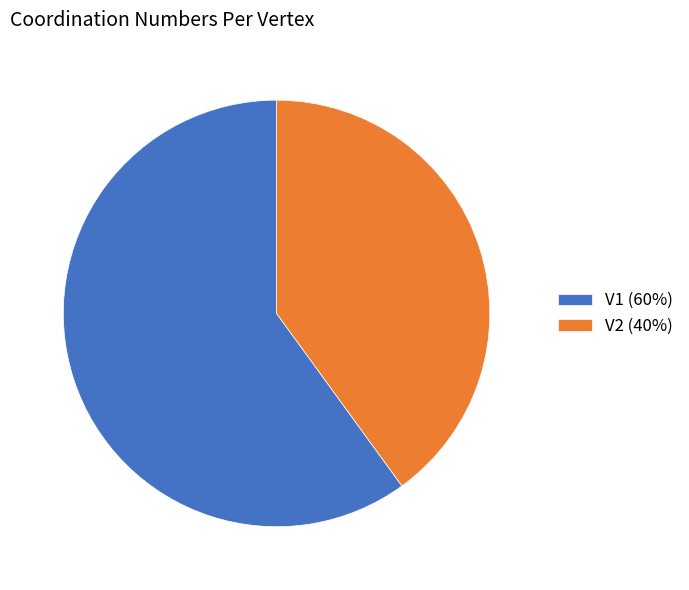

Is V1 the majority of the pie?

Yes